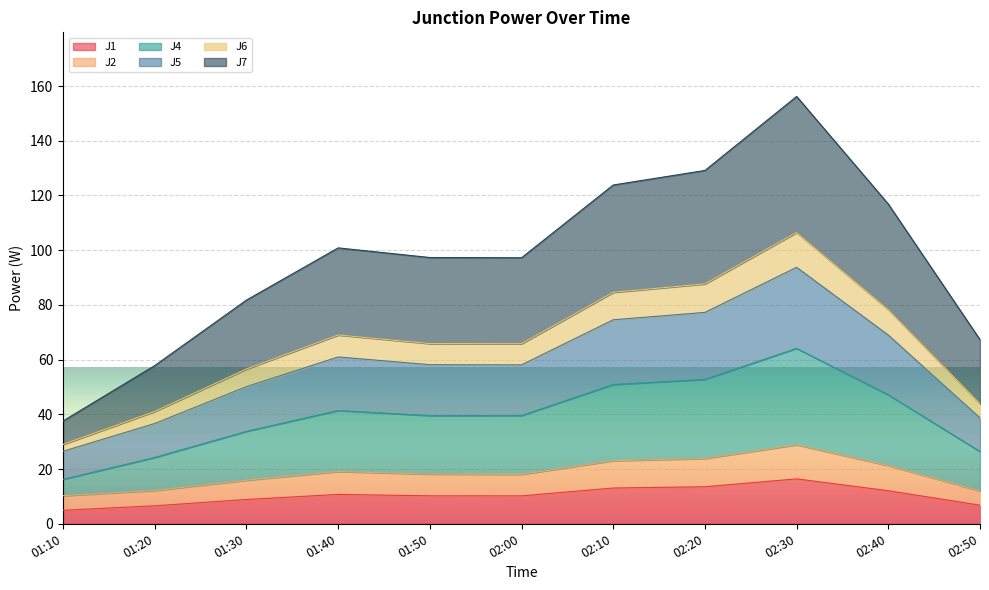

What is the lowest value of the J1 series?

4.9